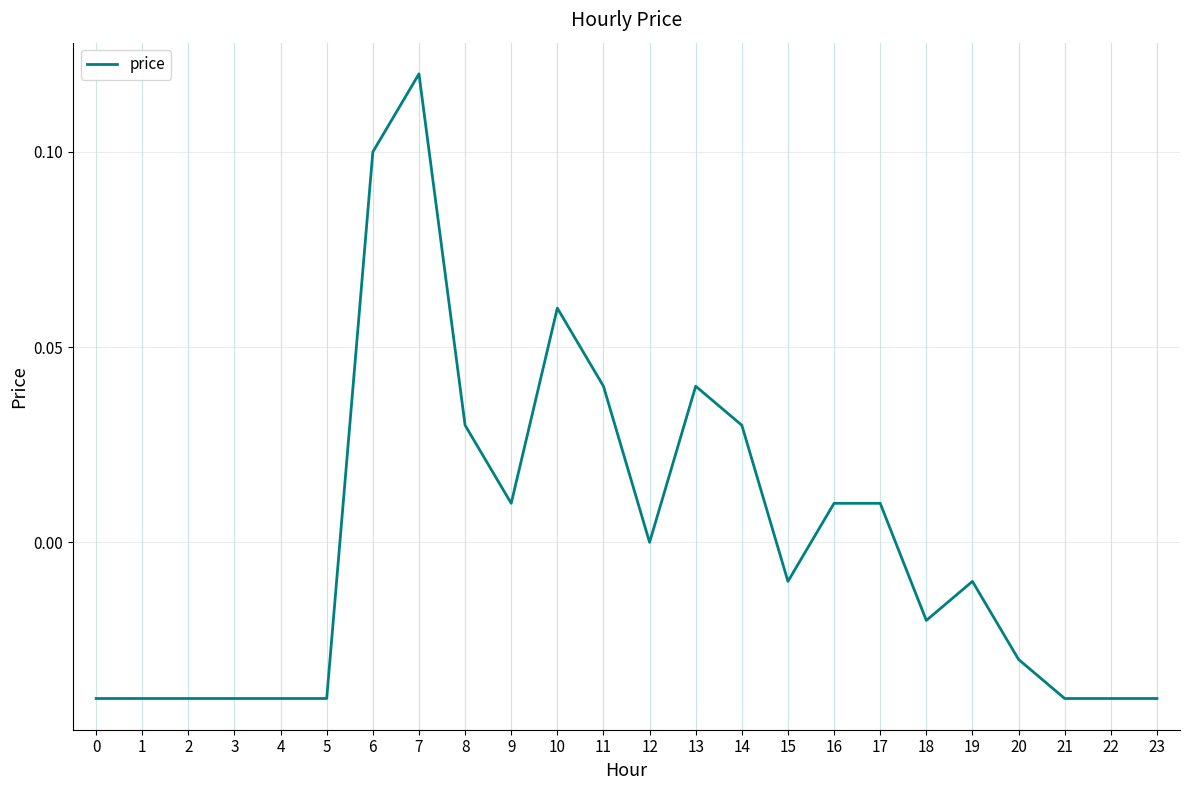

At which category does the chart reach its peak across all series?

7